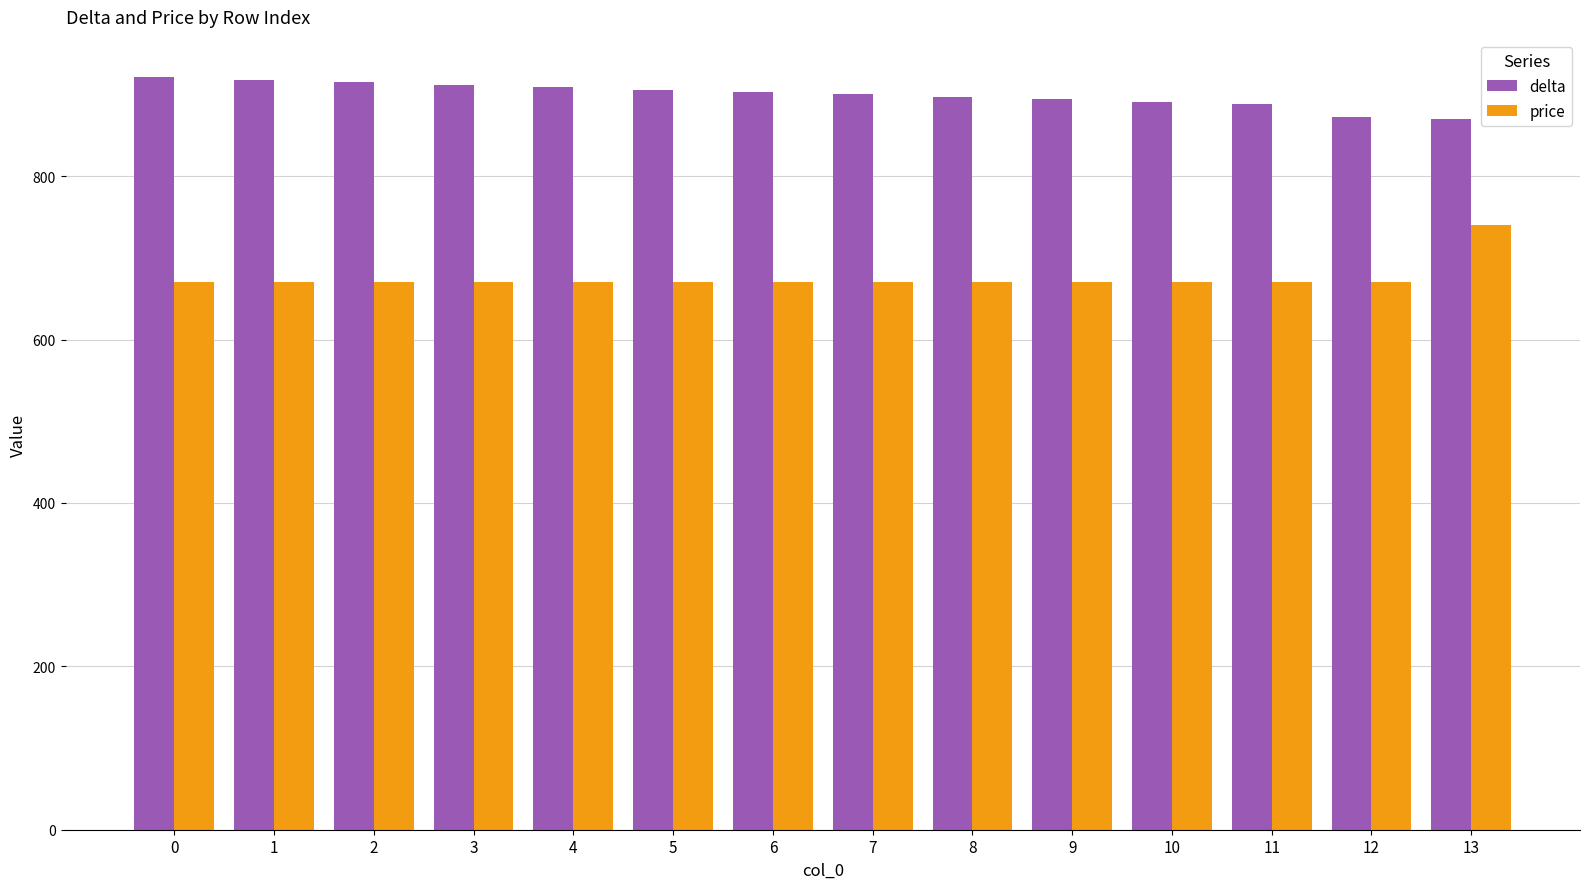

What is the sum of the price values at 10 and 0?

1340